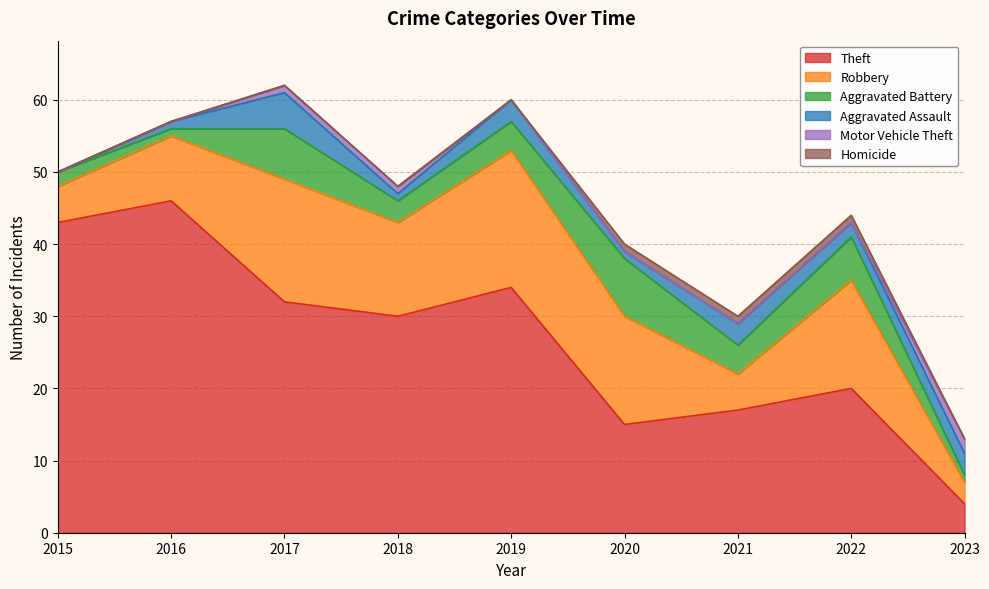

Reading left to right, what are all the values shown in this chart?

Theft: 43	46	32	30	34	15	17	20	4
Robbery: 5	9	17	13	19	15	5	15	3
Aggravated Battery: 2	1	7	3	4	8	4	6	1
Aggravated Assault: 0	1	5	1	3	1	3	2	3
Motor Vehicle Theft: 0	0	1	1	0	0	0	0	2
Homicide: 0	0	0	0	0	1	1	1	0